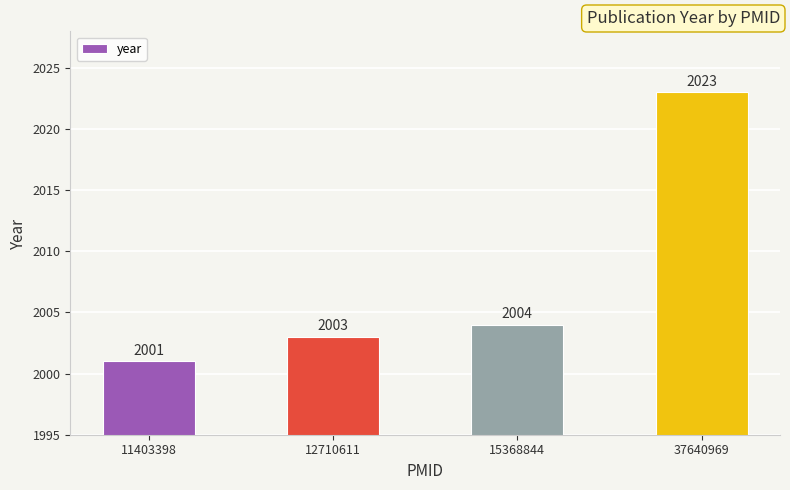

Rank the categories by value from lowest to highest.

11403398, 12710611, 15368844, 37640969